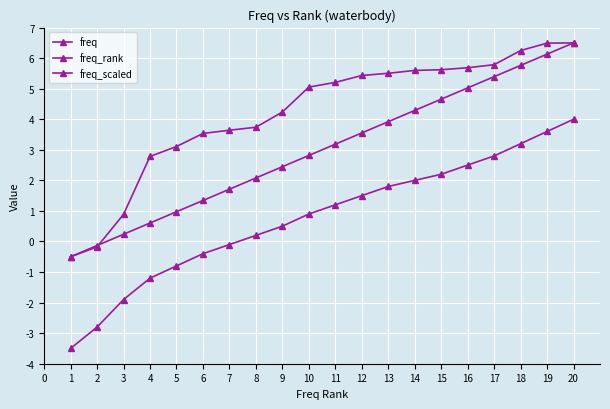

Which series has the widest spread of values?

freq_scaled